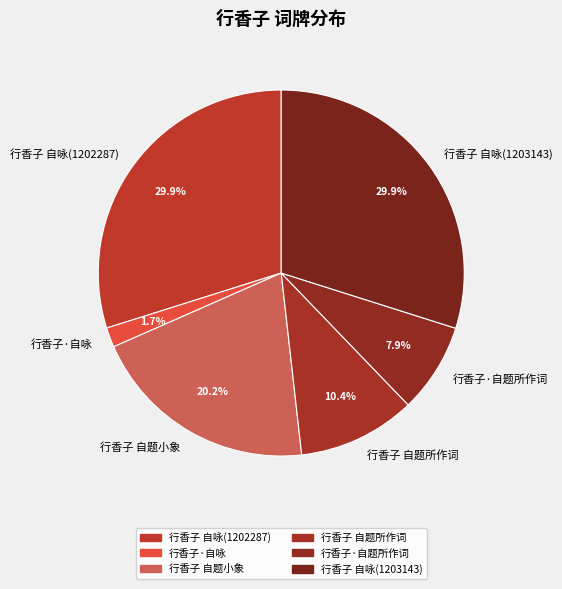

Is there a majority slice in this chart?

No